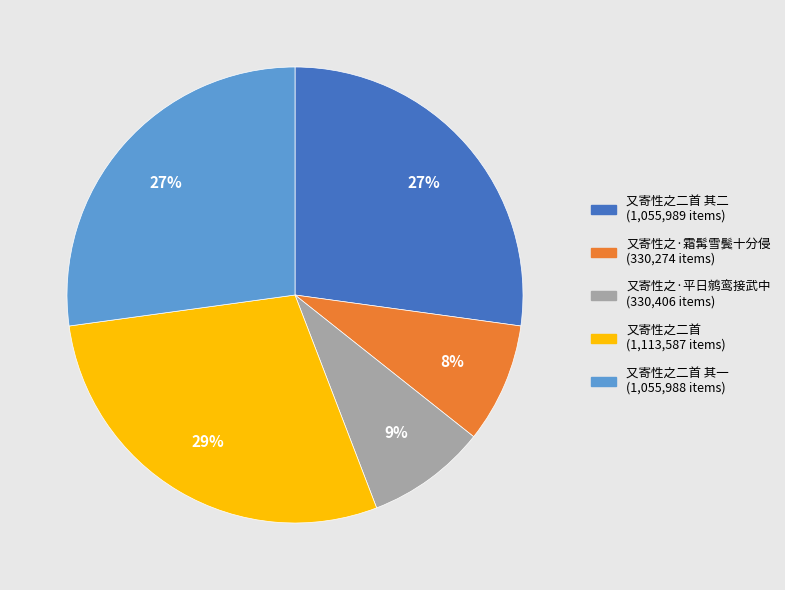

Is there a majority slice in this chart?

No